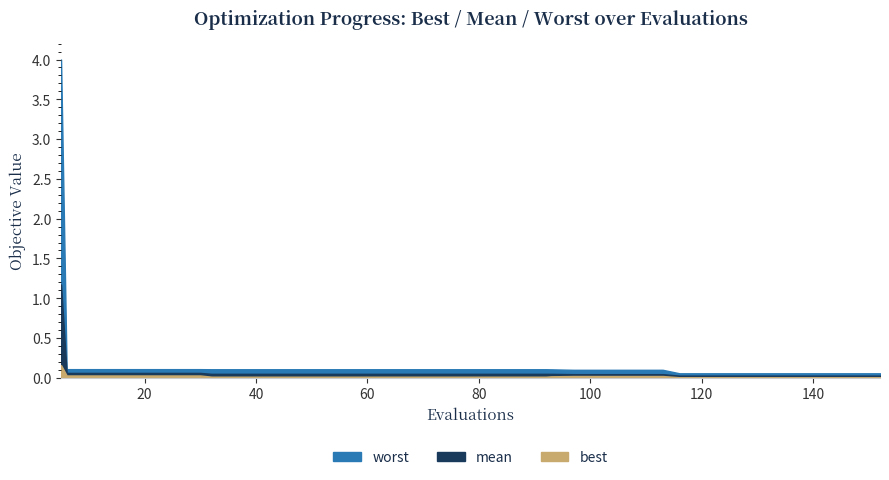

True or false: worst and best cross at least once.

False